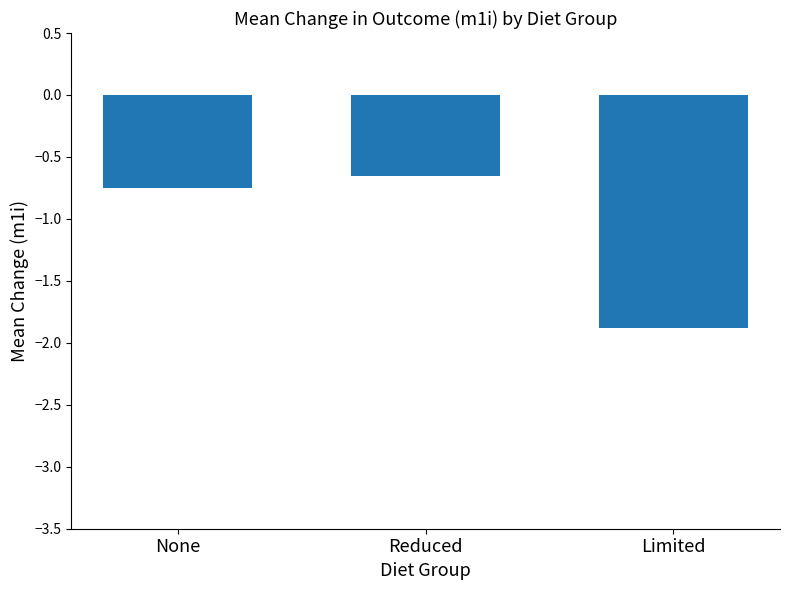

At which category does the chart reach its peak across all series?

Reduced